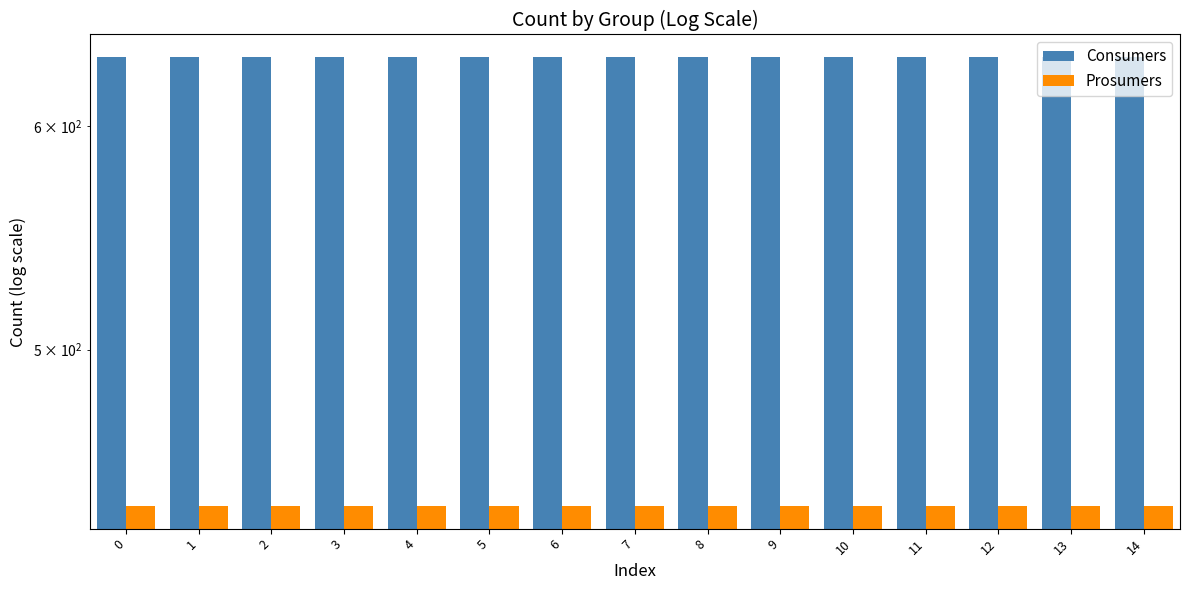

What is the value of the Consumers bar at the 7th from the left?

635